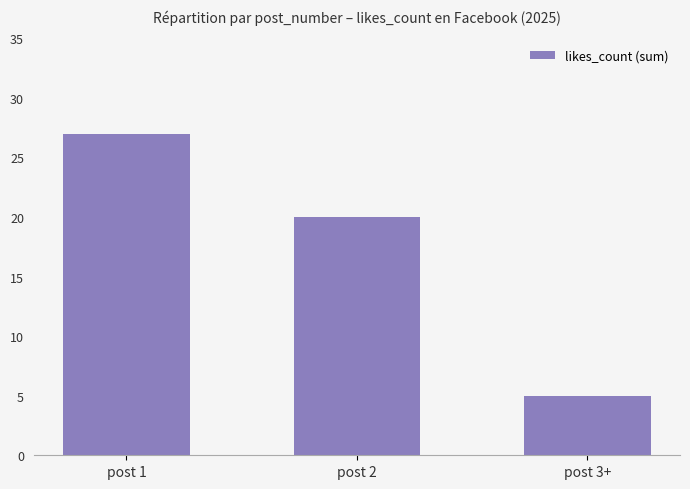

Between post 3+ and post 2, which is larger?

post 2